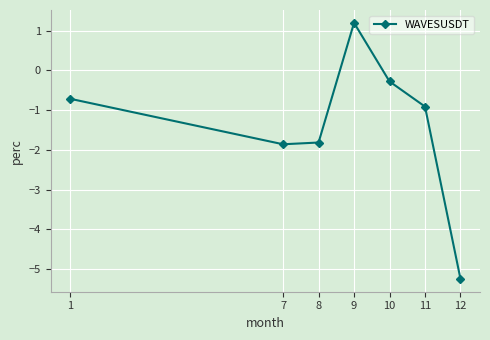

Reading right to left, extract all data points from this chart.

12=-5.2	11=-0.9	10=-0.3	9=1.2	8=-1.8	7=-1.9	1=-0.7